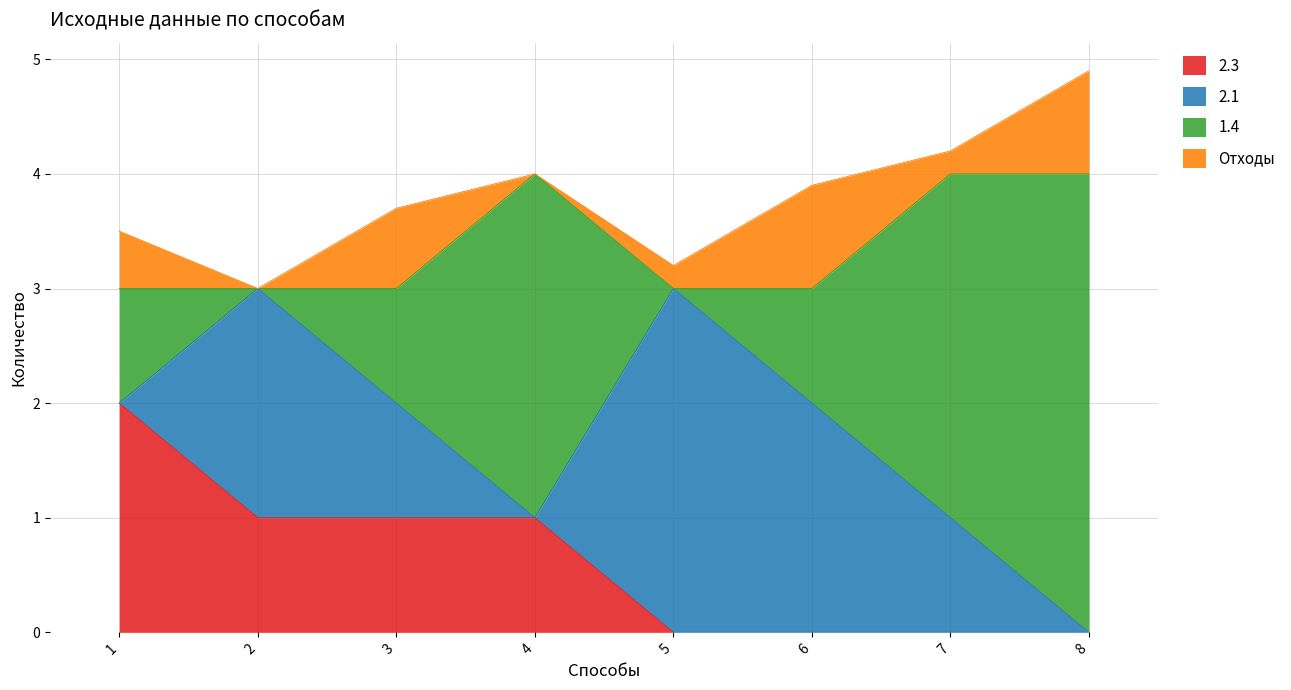

What is the highest value of the 2.3 series?

2.0